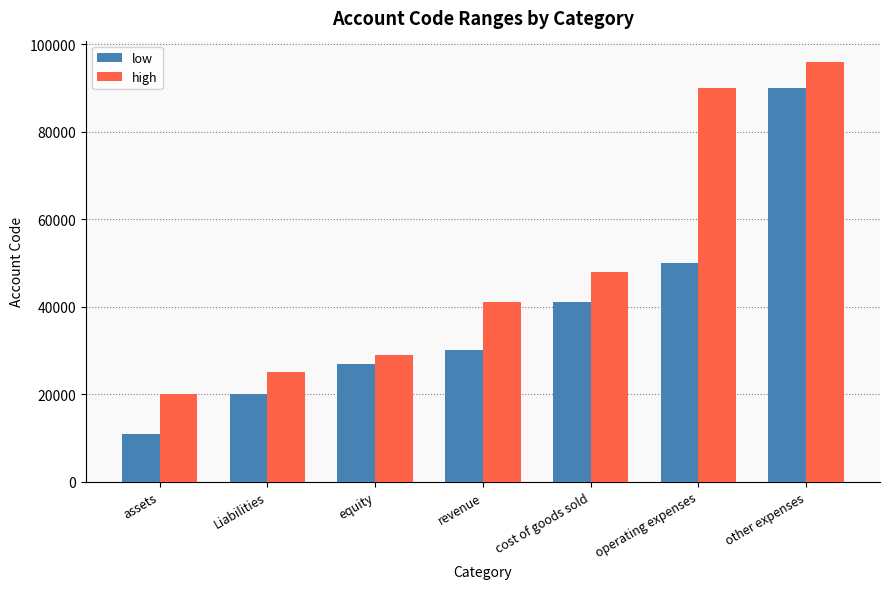

Reading right to left, what are all the values shown in this chart?

low: other expenses=90000	operating expenses=50000	cost of goods sold=41000	revenue=30000	equity=27000	Liabilities=20000	assets=11000
high: other expenses=95999	operating expenses=89999	cost of goods sold=48000	revenue=40999	equity=28999	Liabilities=24999	assets=19999